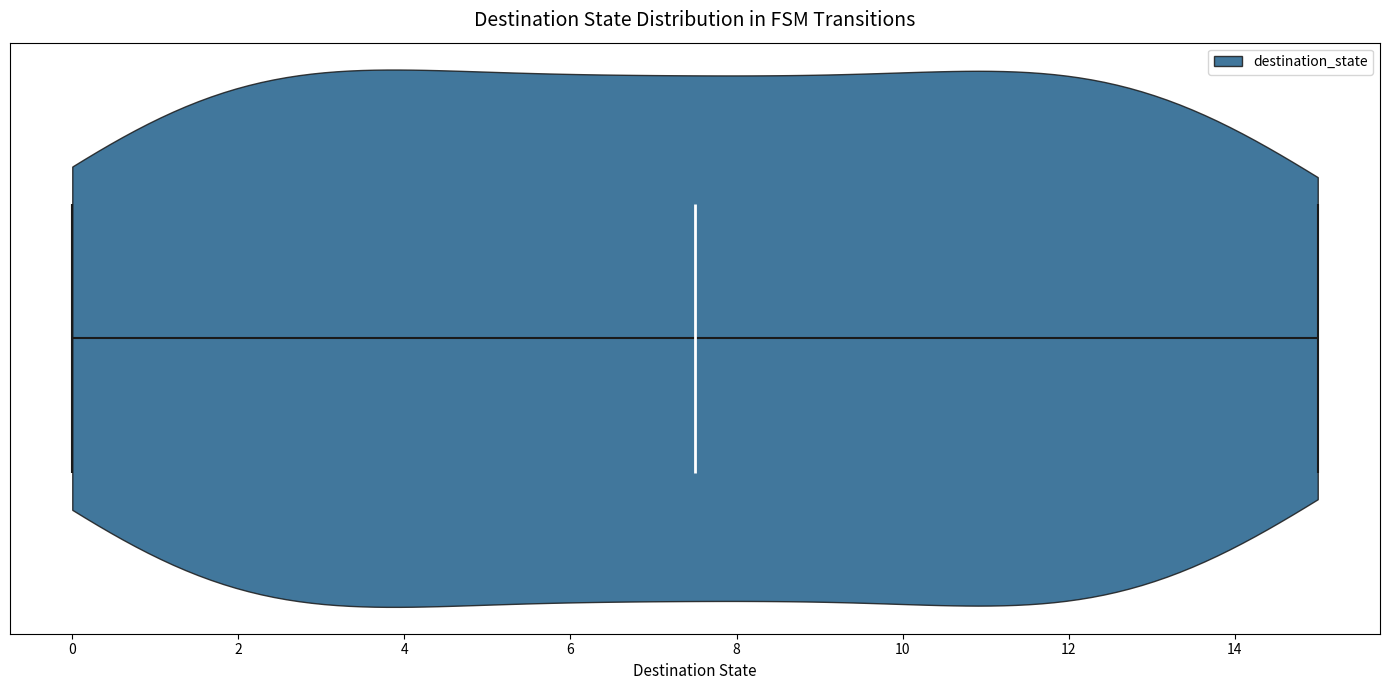

What is the highest point the violin reaches on the x-axis? The values are not printed on the chart, so give them approximately, as read against the axis.

15.0